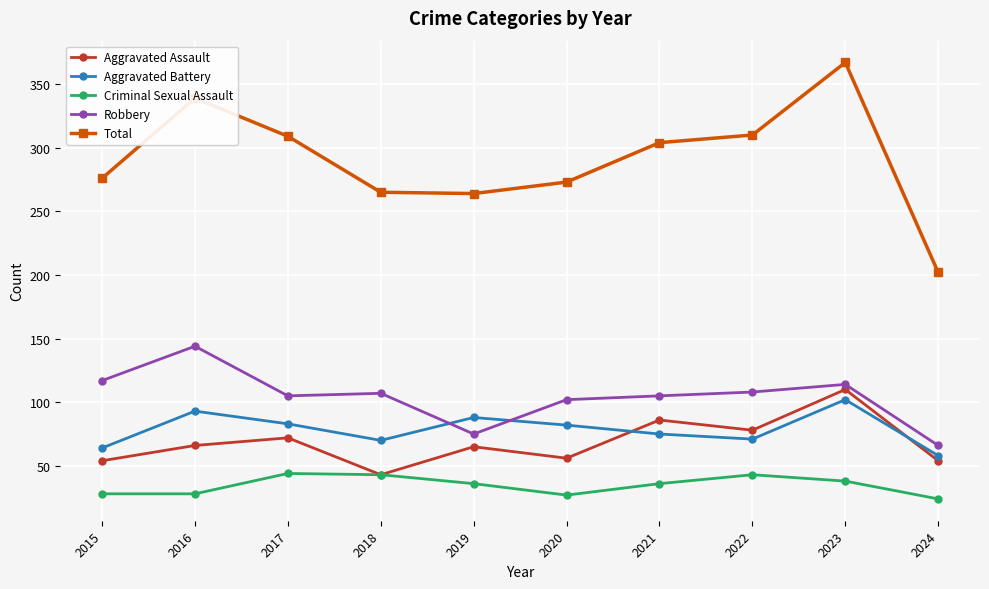

What is the sum of the Robbery values at 2015 and 2024?

183